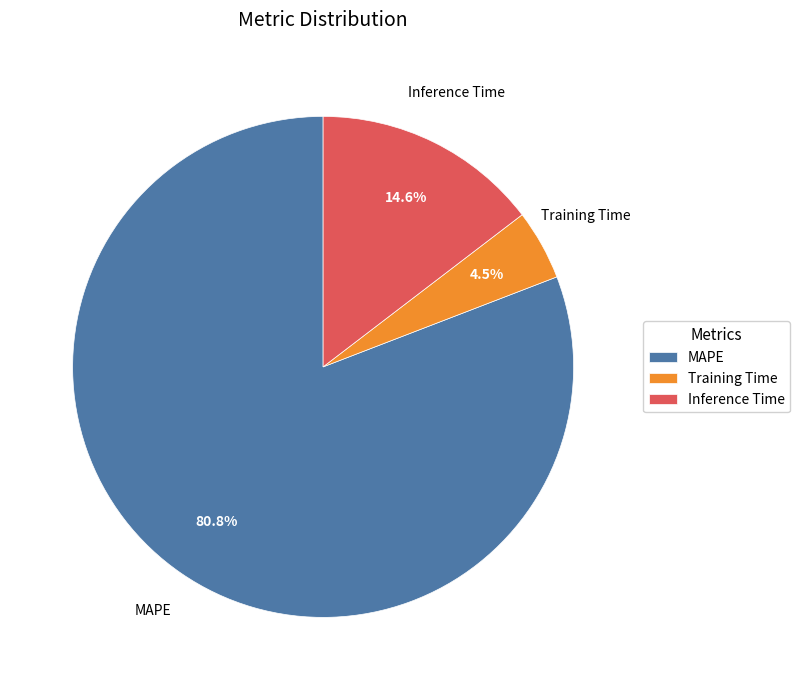

The Inference Time slice represents 27% of the pie. True or false?

False